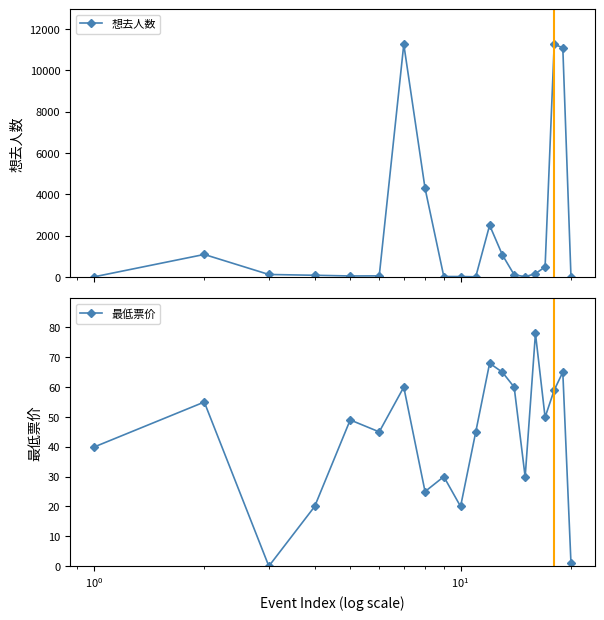

How many interior local valleys does the 最低票价 series have?

6